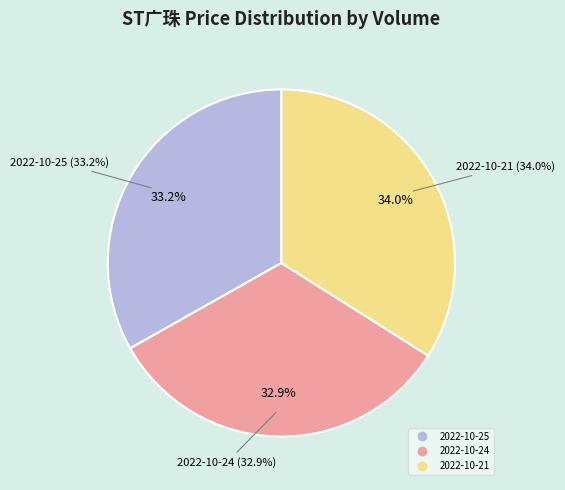

To the nearest percent, what is the average slice percentage?

33%